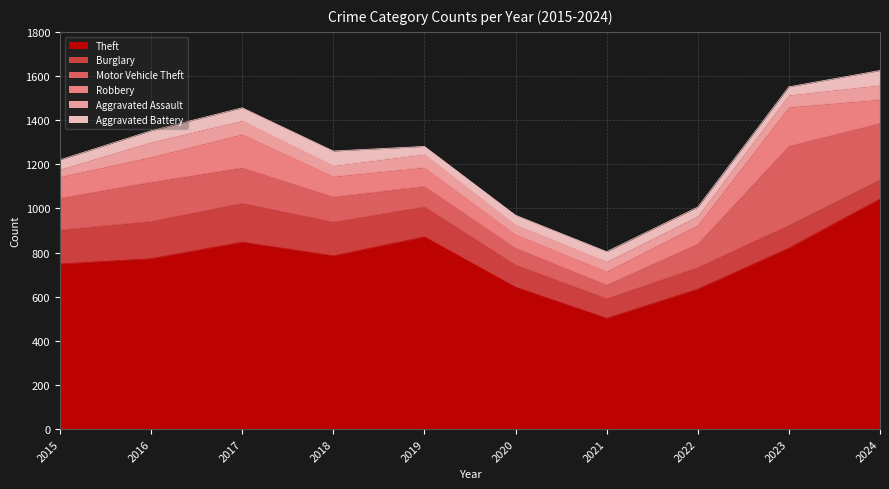

At which label does Robbery first exceed 97?

2016